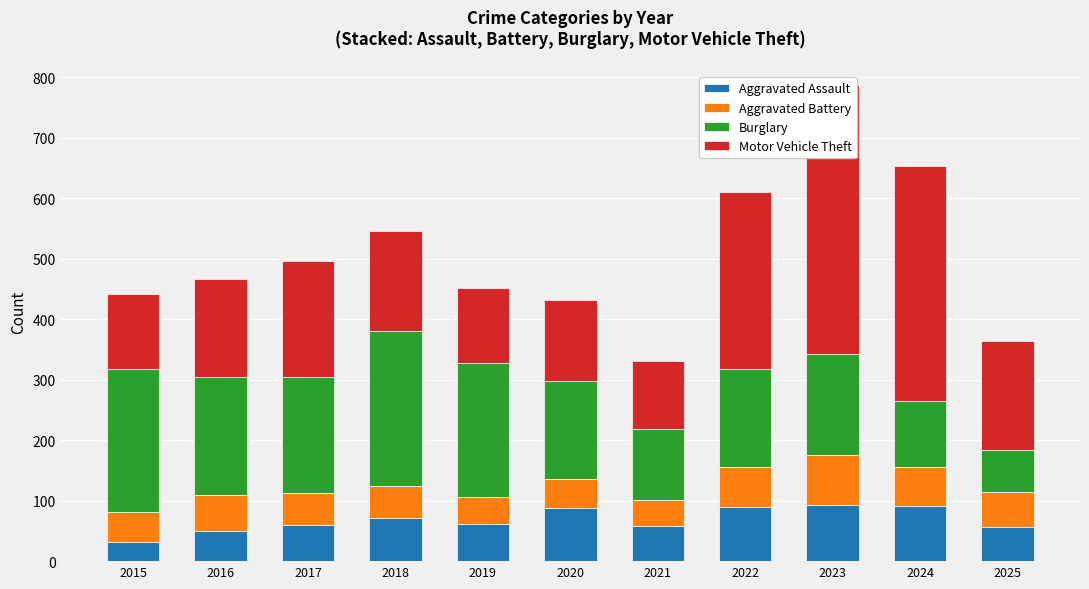

Is the value of Burglary at 2025 greater than the value of Aggravated Assault at 2017?

Yes